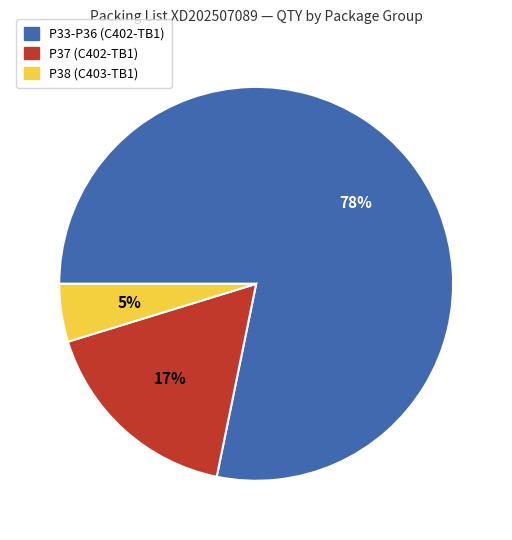

Count the number of slices in the pie.

3